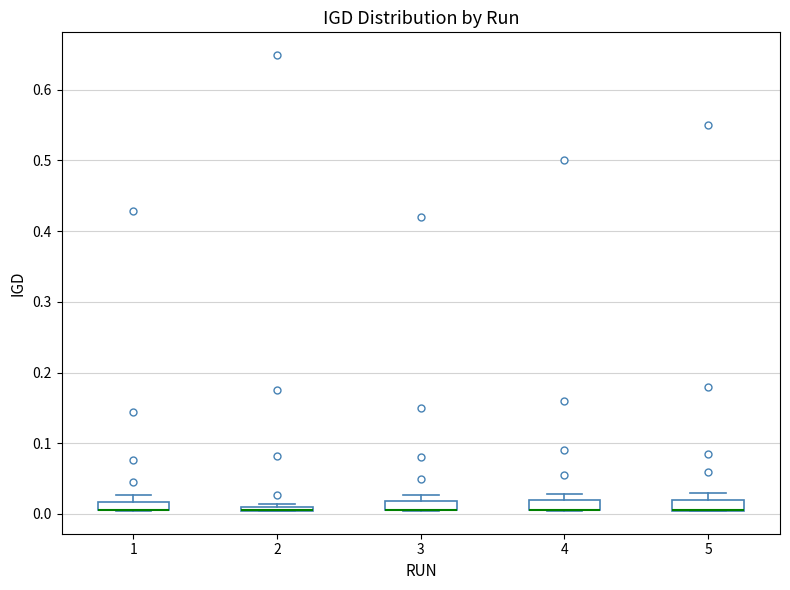

Where is the lower edge of the box at x = 5 on the y-axis? The values are not printed on the chart, so give them approximately, as read against the axis.

0.00